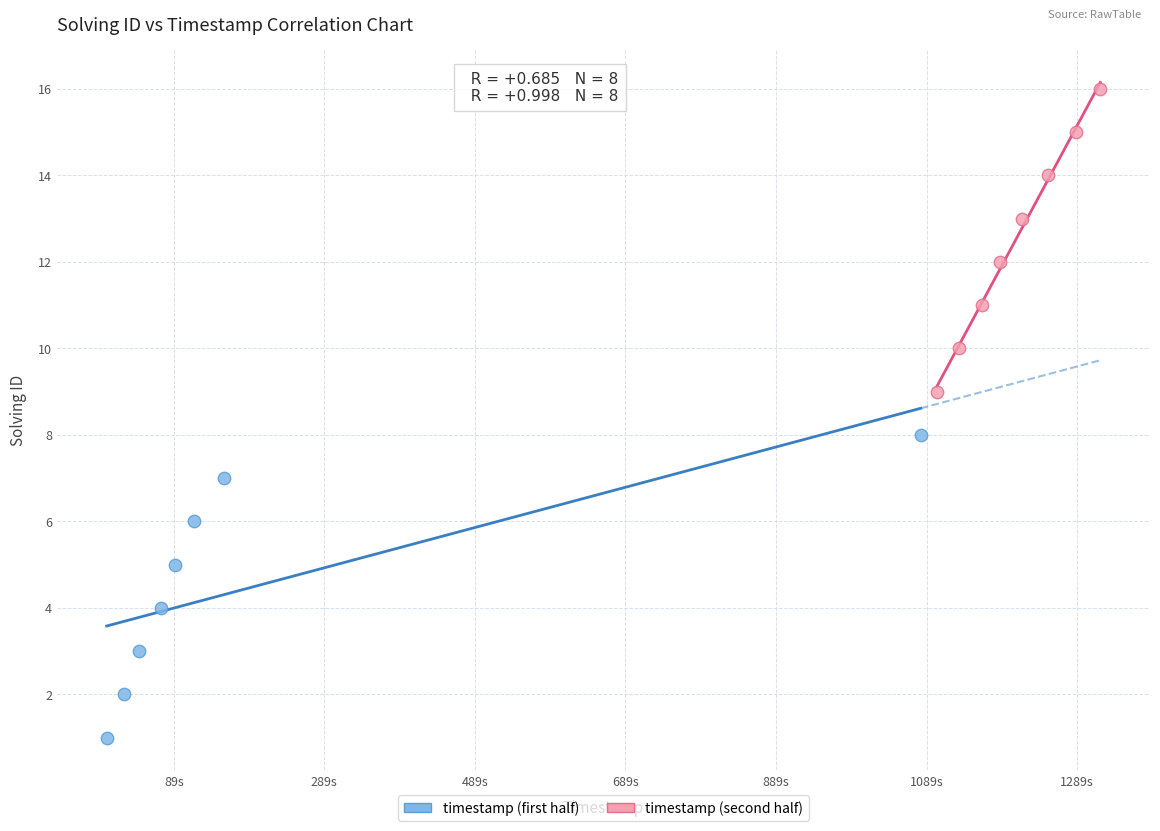

Which series reaches the maximum Y coordinate?

timestamp (second half)